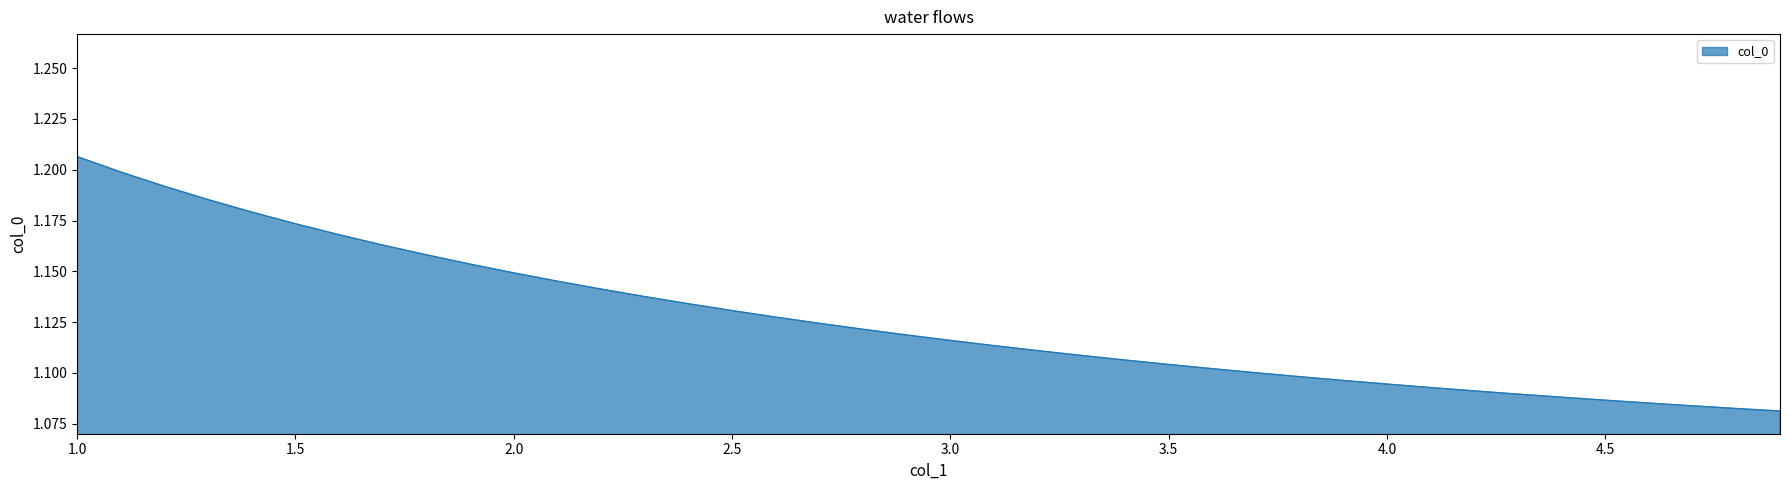

How many lines are shown in the chart?

1